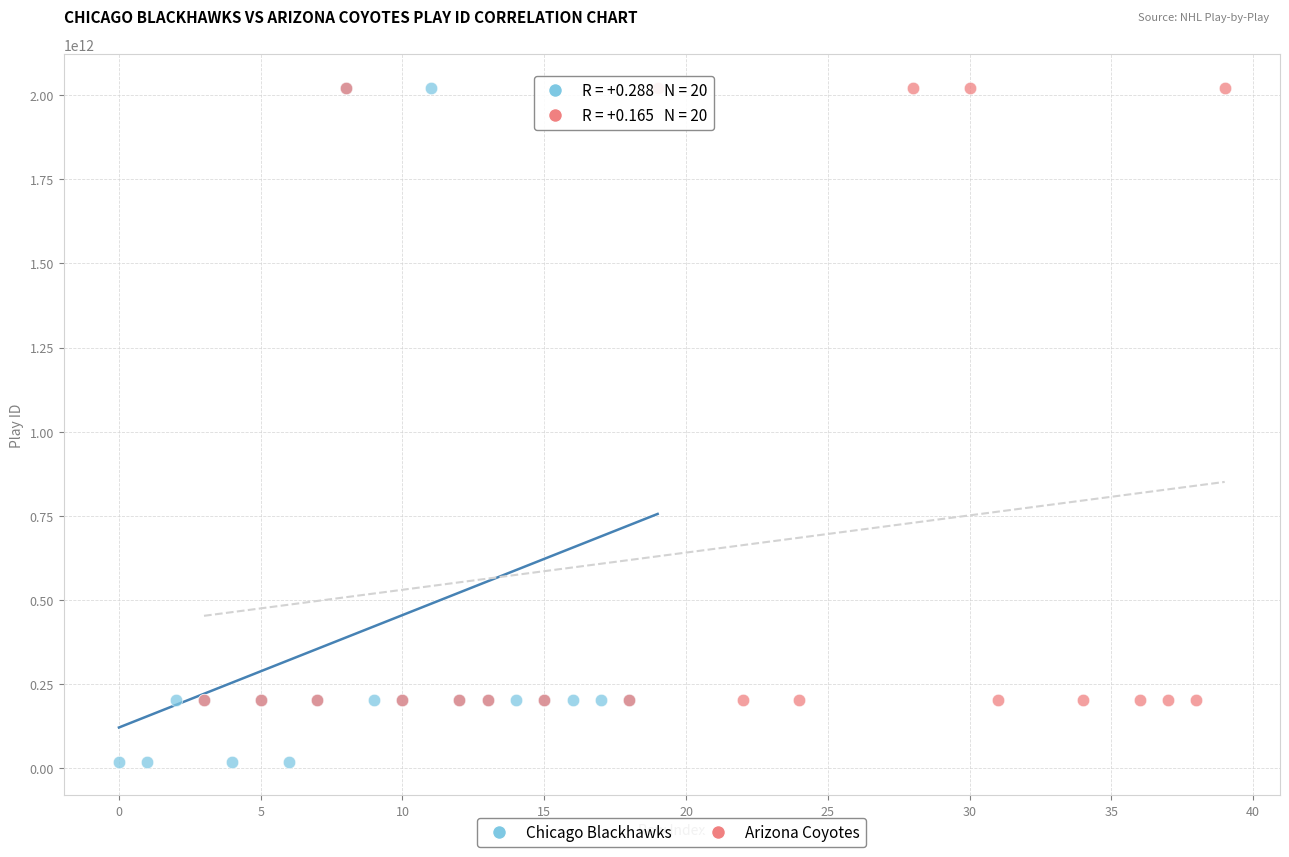

What are all the series names shown in the legend?

Chicago Blackhawks, Arizona Coyotes